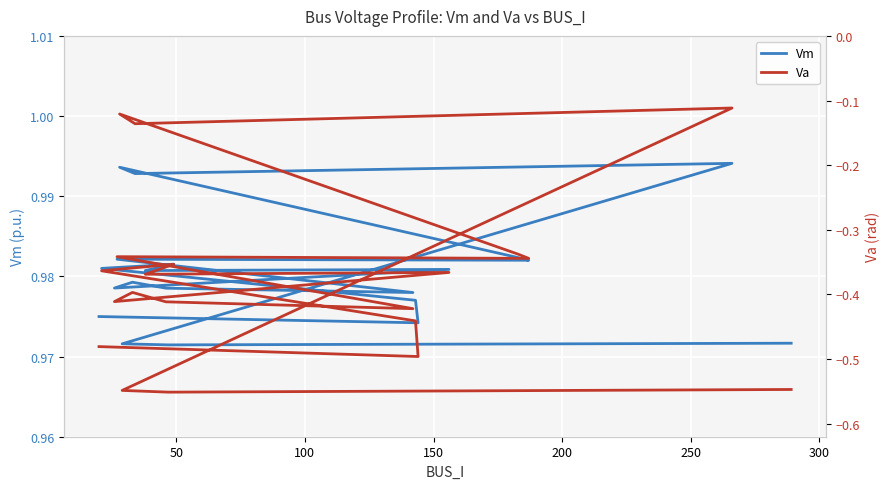

Which series has the widest spread of values?

Va